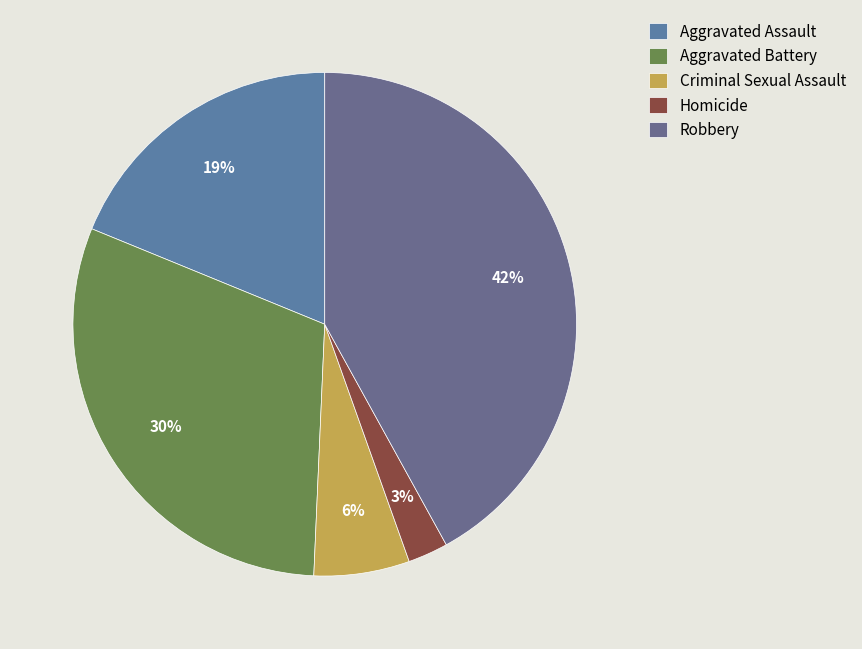

Does any single category account for the majority?

No